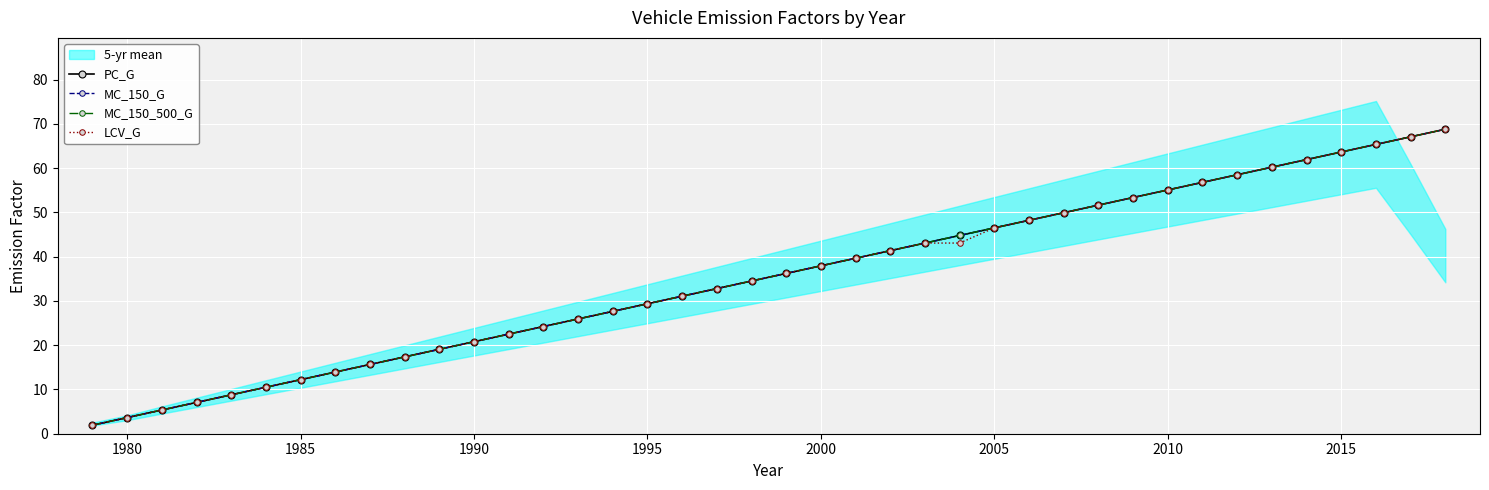

True or false: LCV_G has more than 0 interior local peaks.

False